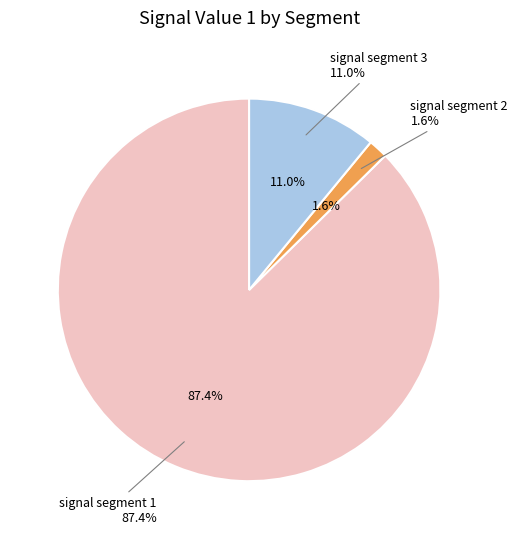

The signal segment 2 slice represents 1% of the pie. True or false?

False